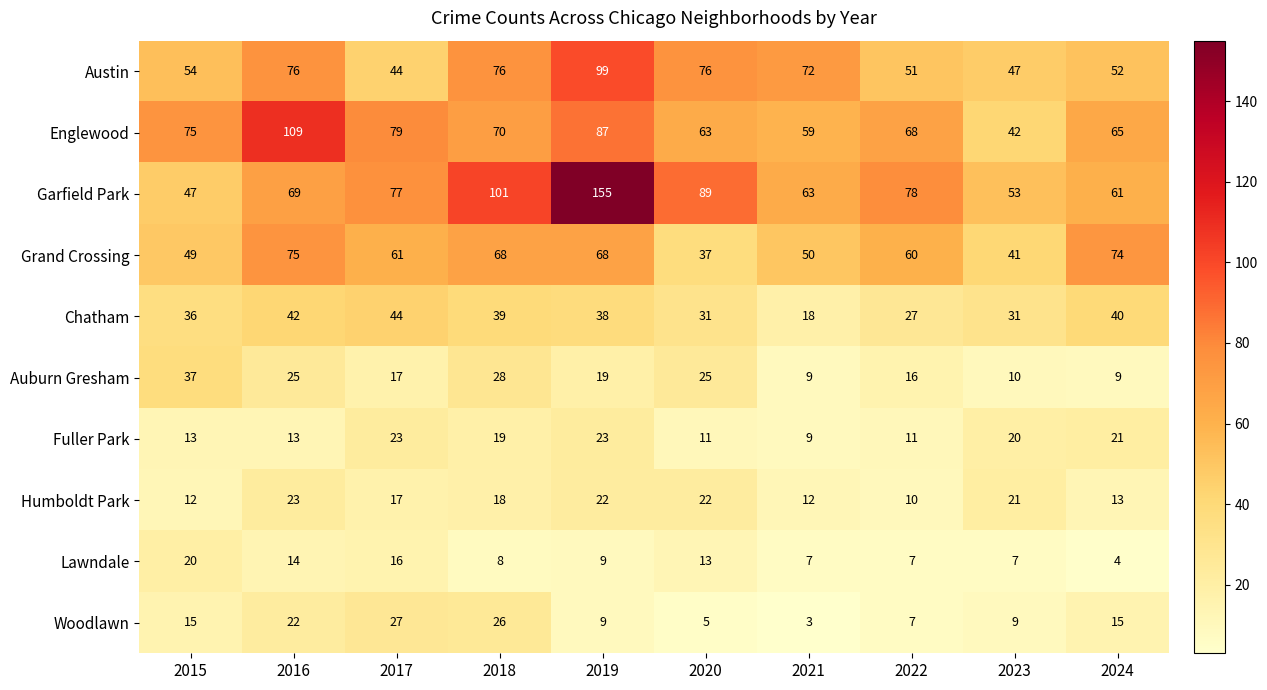

At which label is Austin closest to 71?

2021